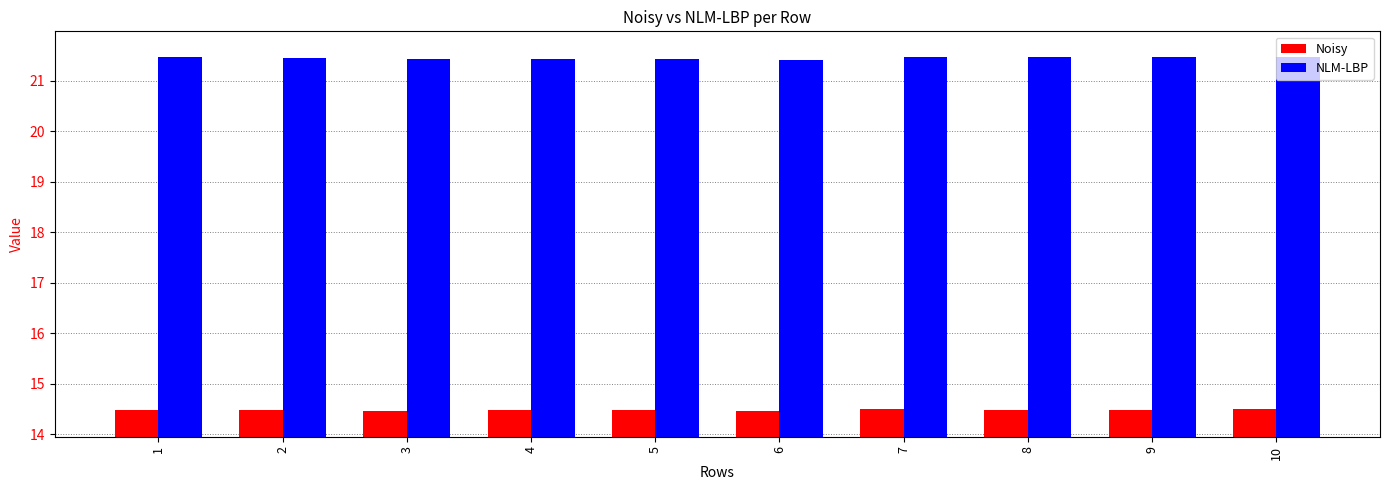

What is the spread (max minus min) of values at 4?

7.0